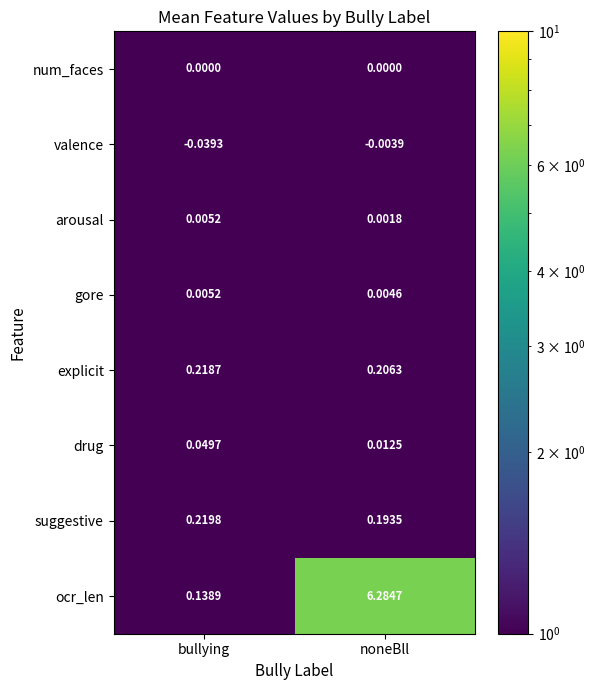

Which category has the lowest value across all series?

bullying